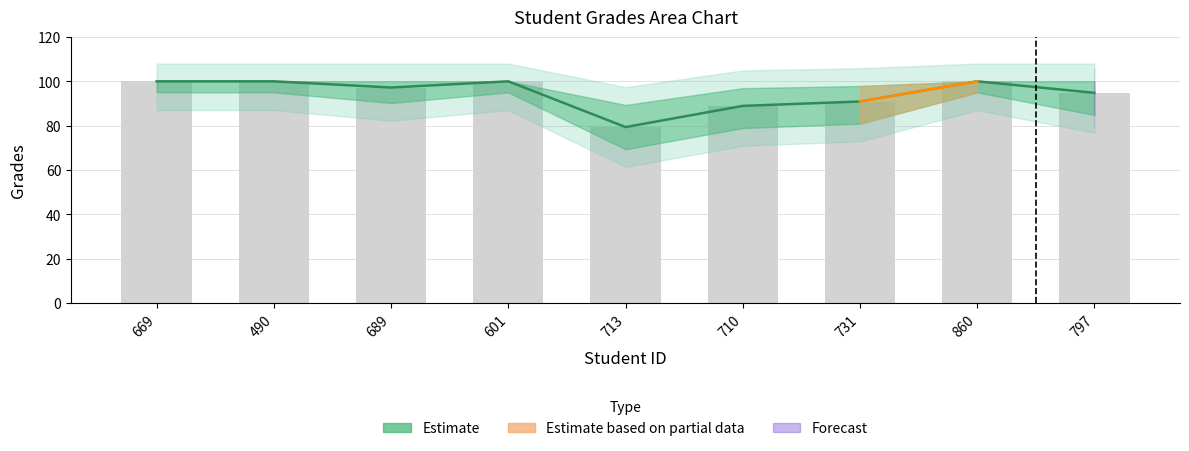

How many values are below 97?

4